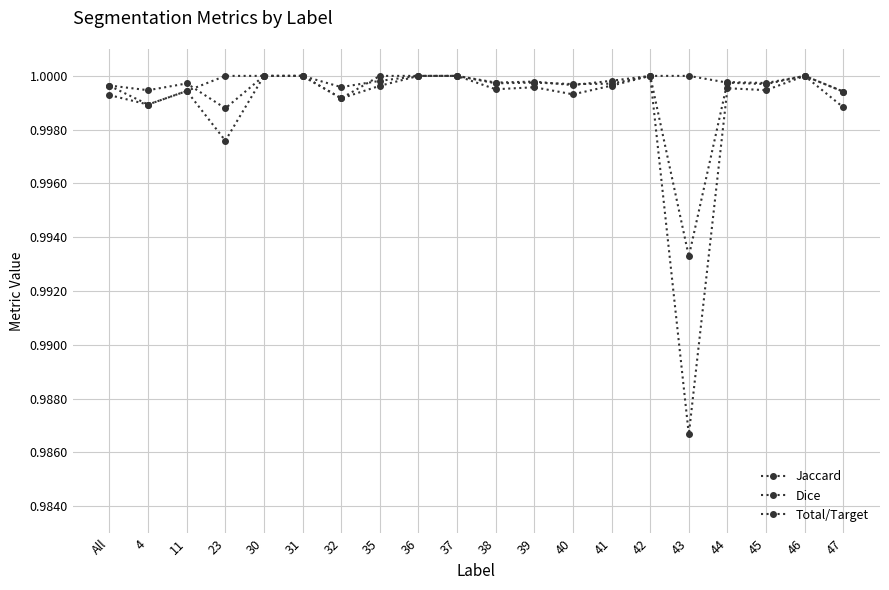

True or false: Total/Target has a value of 1.0 at 4.

True